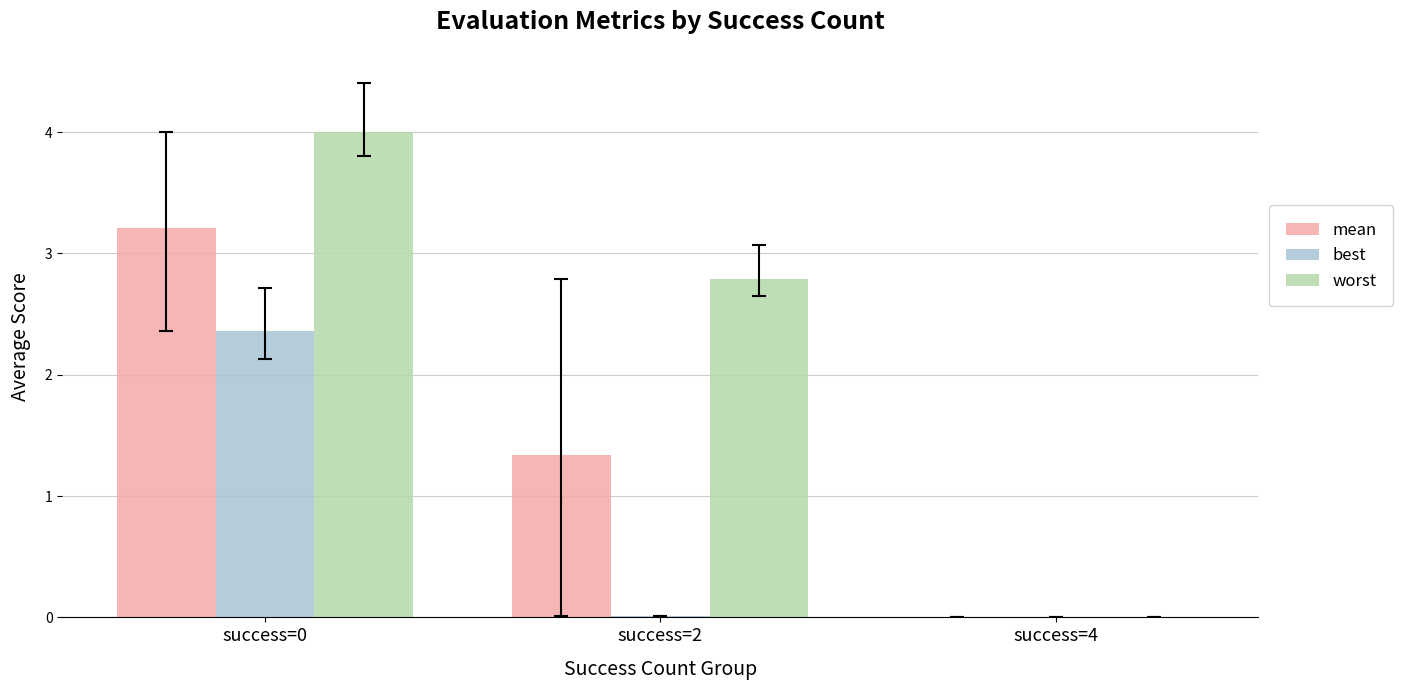

Count the number of categories in the chart.

3